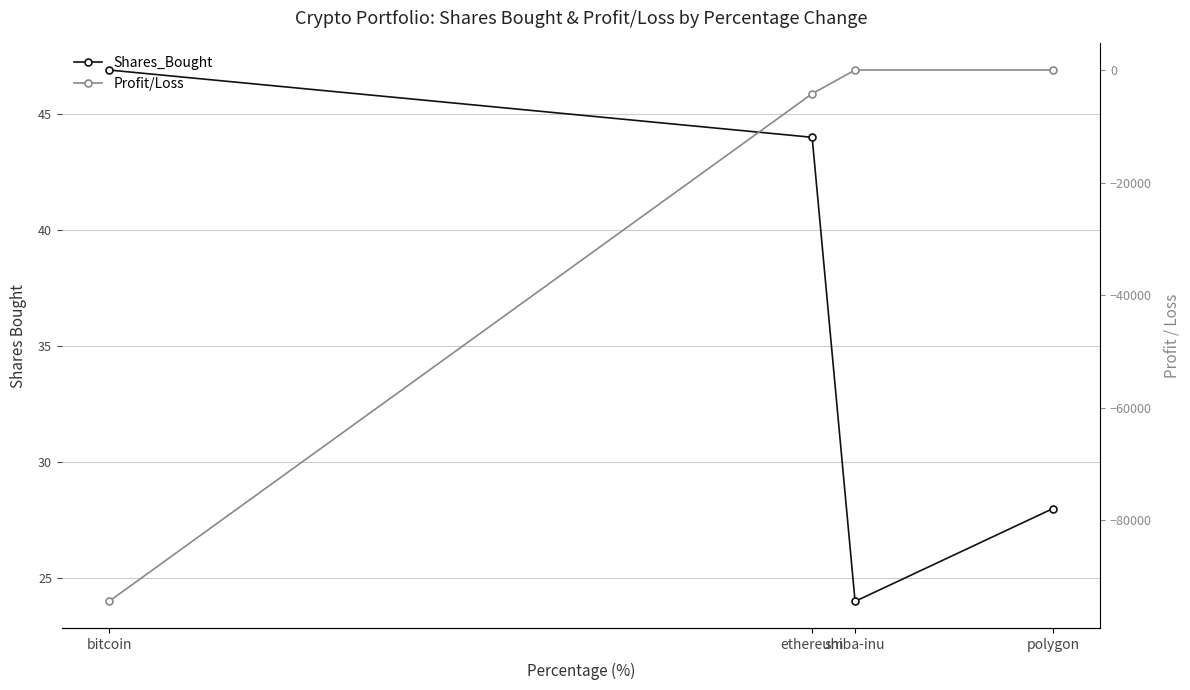

Rank the categories by Shares_Bought value from lowest to highest.

shiba-inu, polygon, ethereum, bitcoin